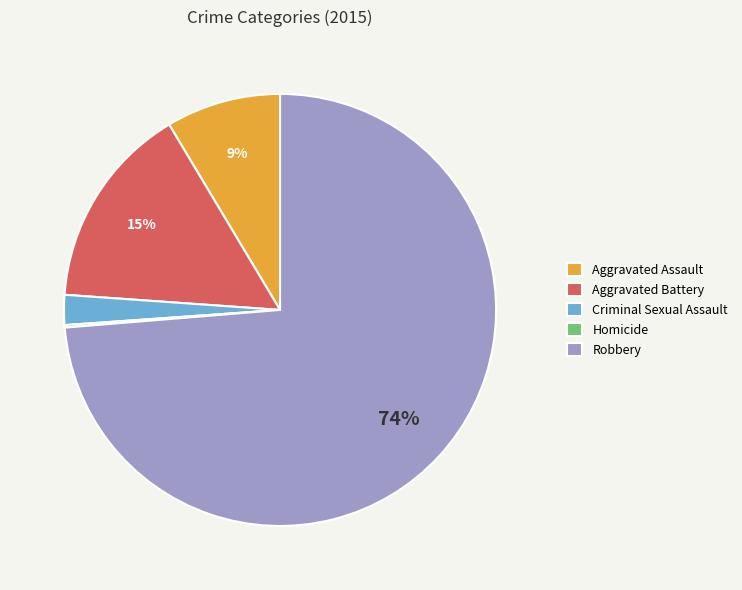

To the nearest percent, what percentage of the pie is Aggravated Assault?

9%